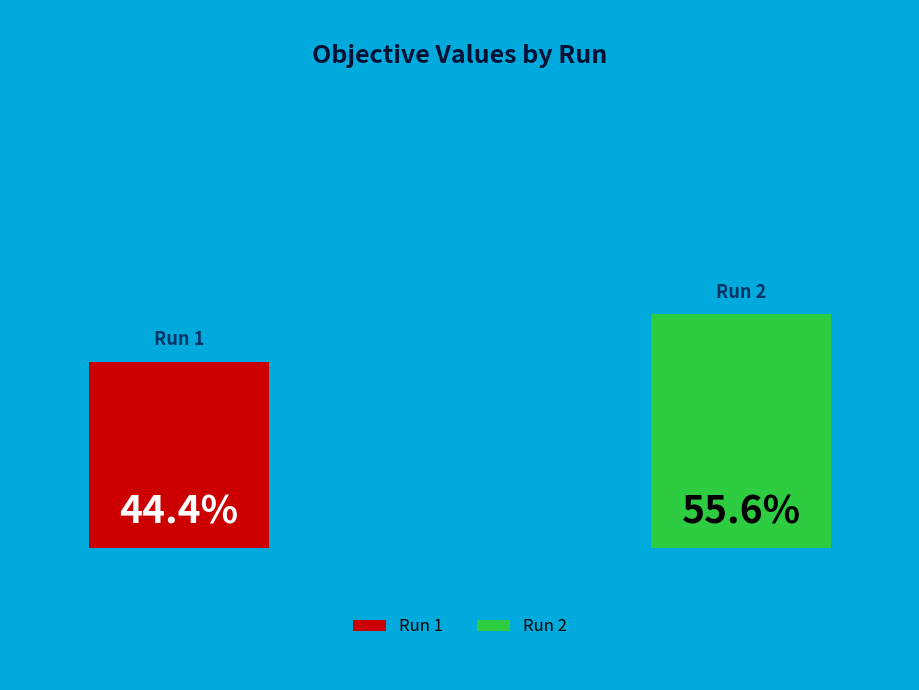

What is the majority slice?

2